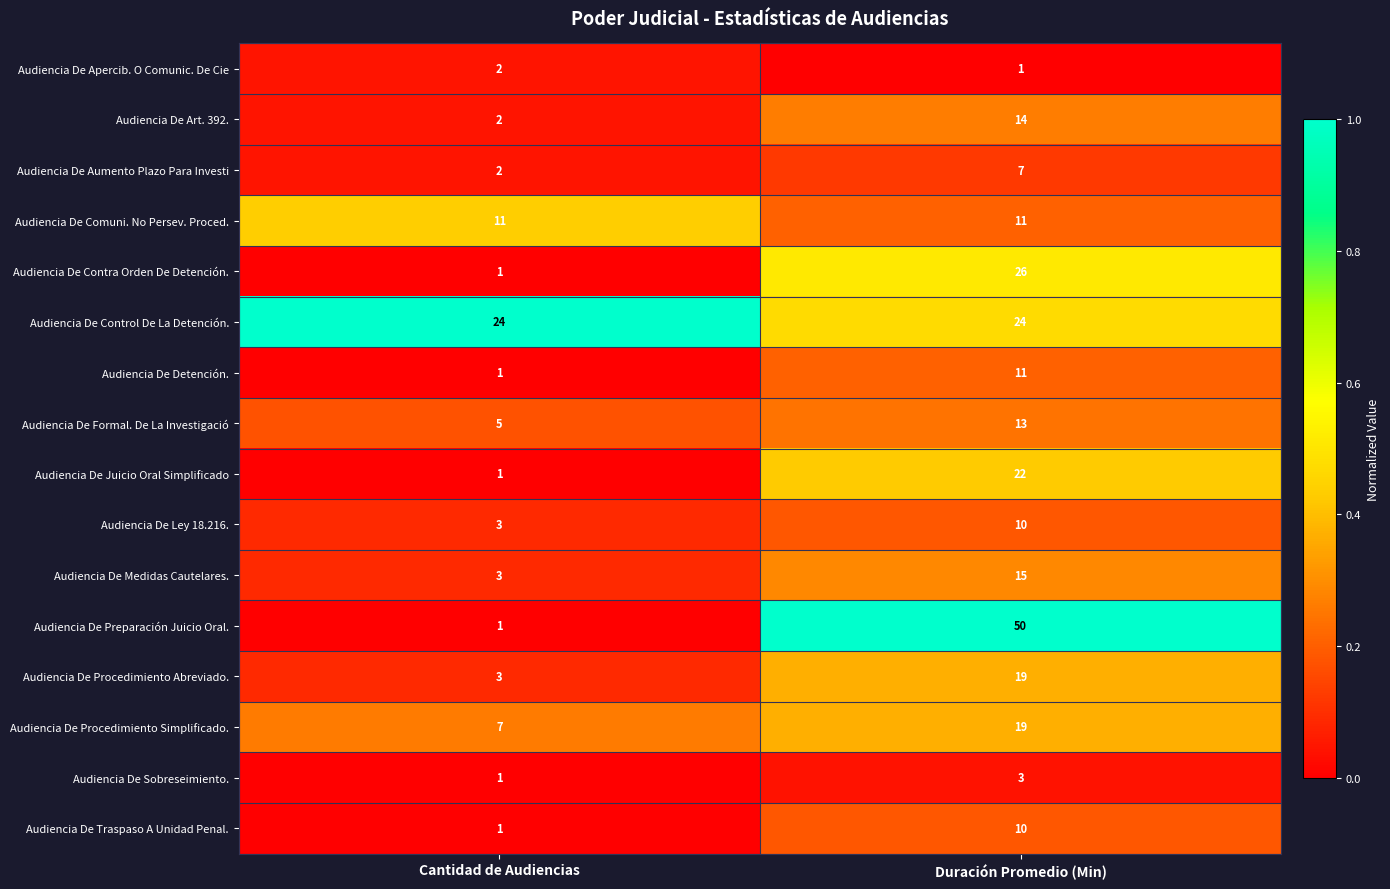

Read the Audiencia De Procedimiento Abreviado. value at Cantidad de Audiencias.

3